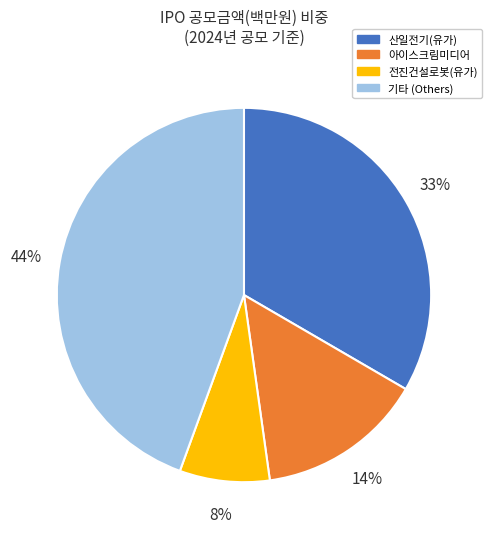

Is there a majority slice in this chart?

No